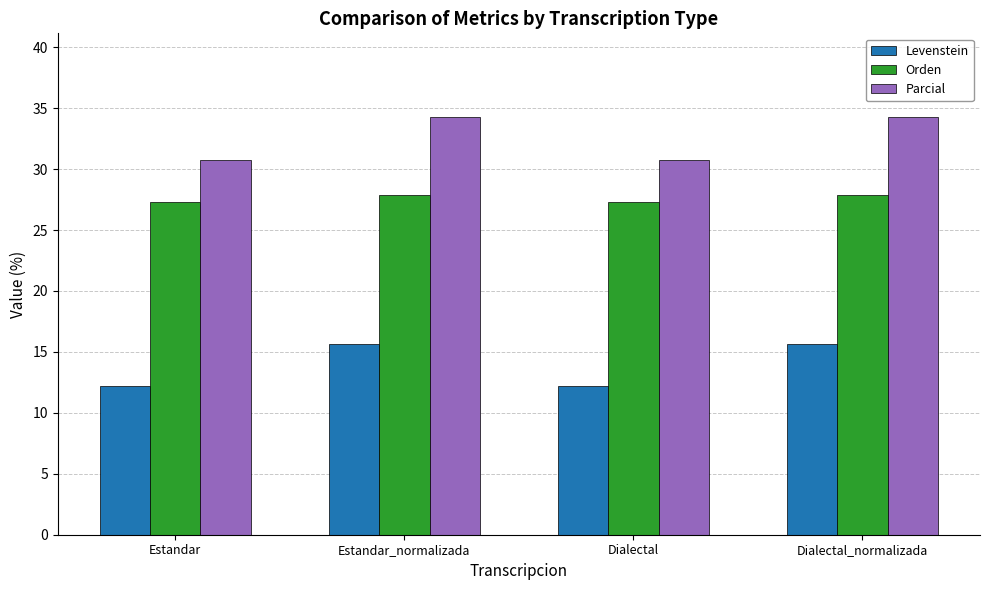

What is the maximum value for Parcial?

34.3